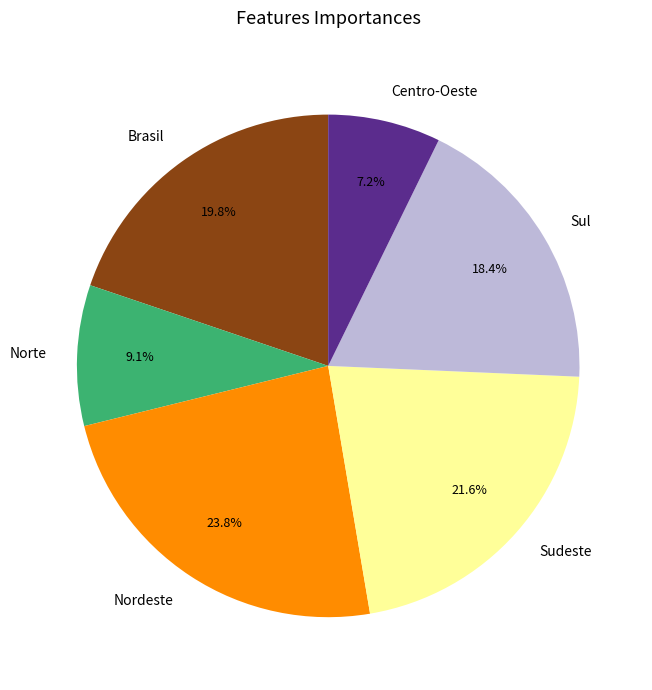

True or false: Norte accounts for 18% of the total.

False